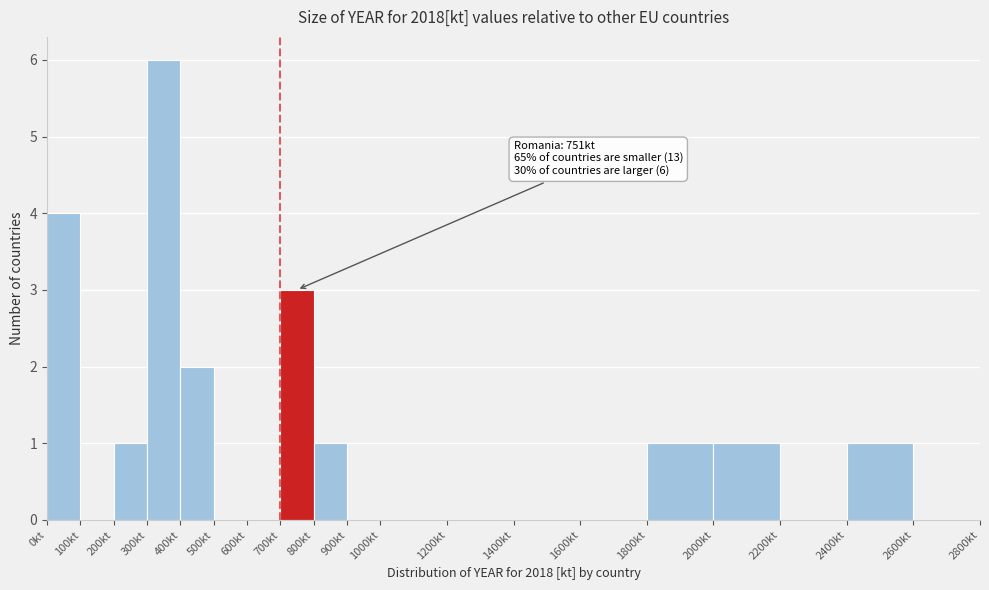

Which range on the x-axis has the tallest bar?

300 to 400